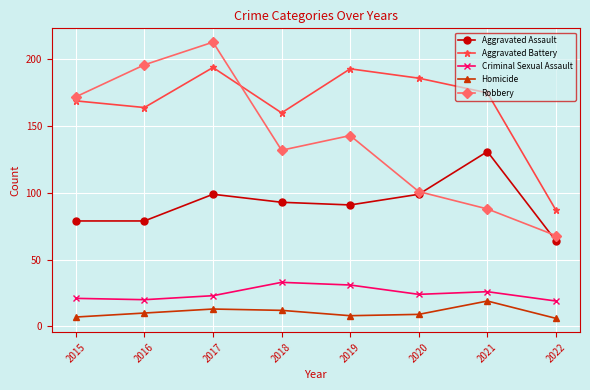

Reading left to right, extract all data points from this chart.

Aggravated Assault: 79	79	99	93	91	99	131	64
Aggravated Battery: 169	164	194	160	193	186	175	87
Criminal Sexual Assault: 21	20	23	33	31	24	26	19
Homicide: 7	10	13	12	8	9	19	6
Robbery: 172	196	213	132	143	101	88	68